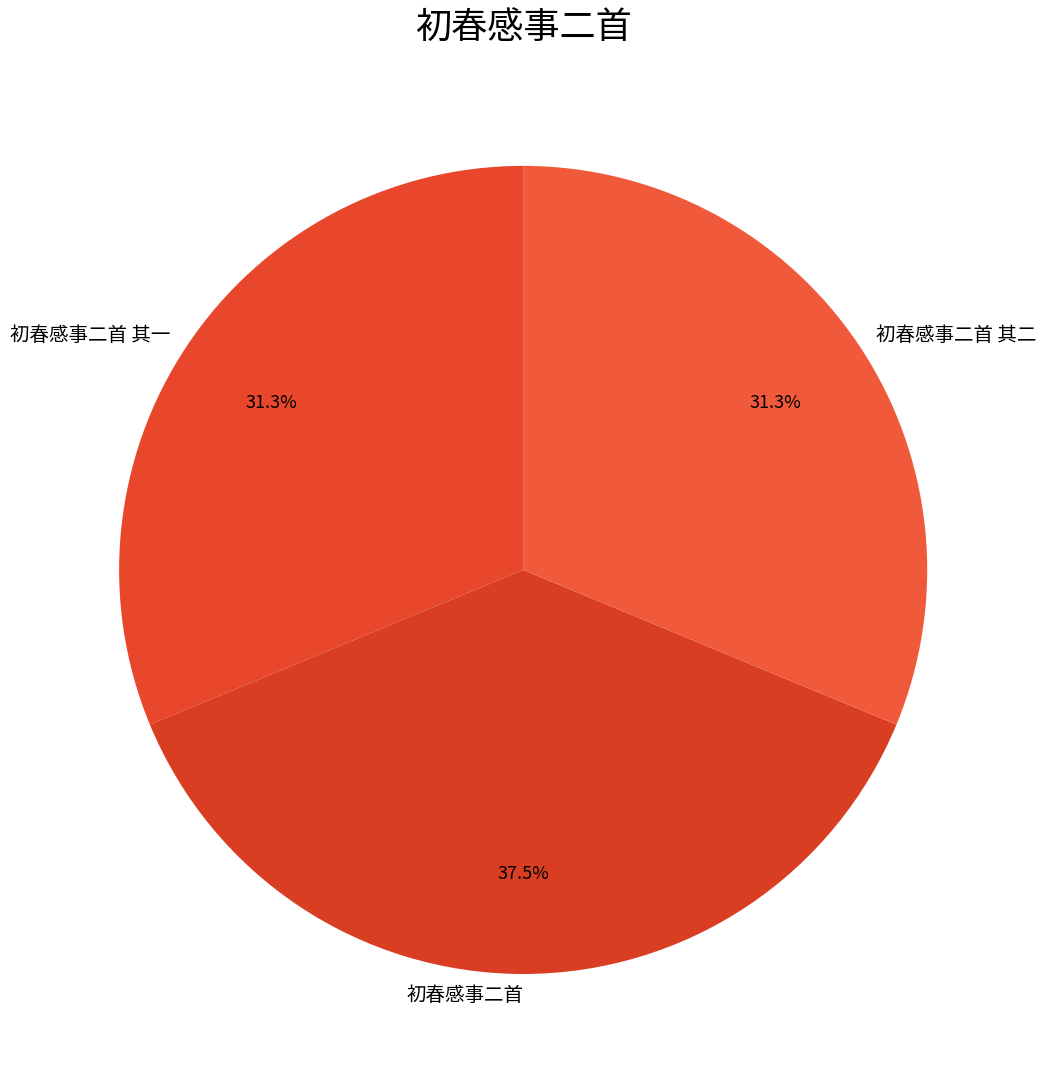

Is there any slice that represents more than half of the pie?

No